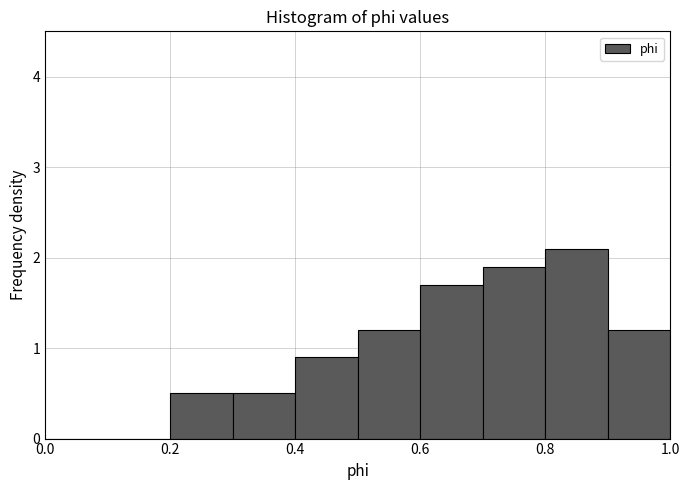

Over which range of the x-axis is the bar tallest?

0.8 to 0.9